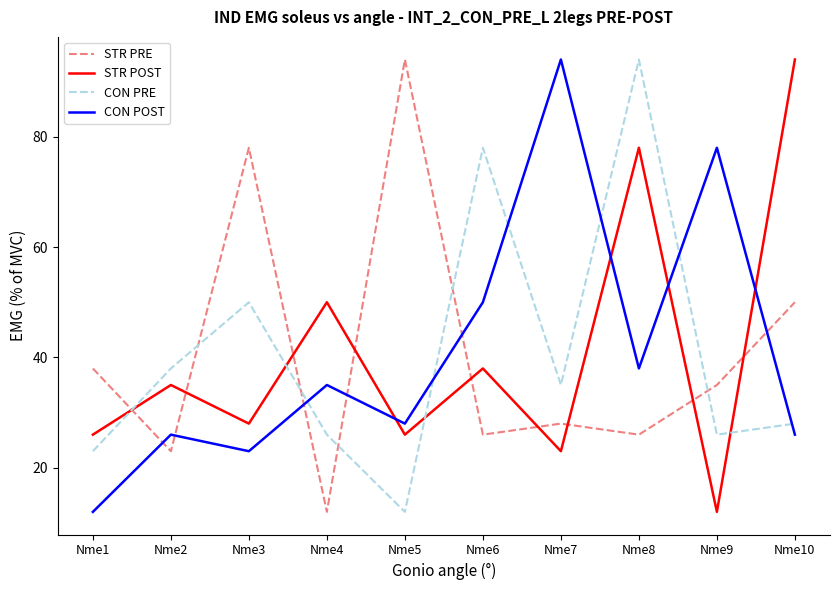

The CON PRE series shows 47 at Nme10. True or false?

False